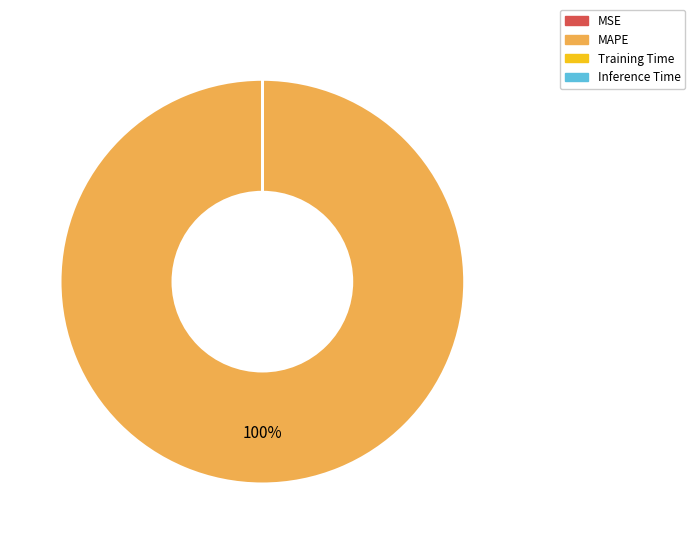

The MAPE slice represents 100% of the pie. True or false?

True